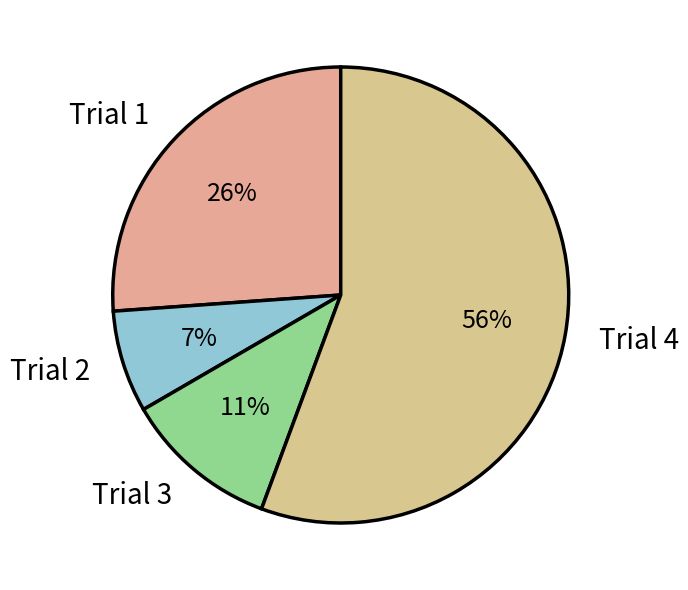

Is the sum of Trial 3 and Trial 1 greater than half?

No